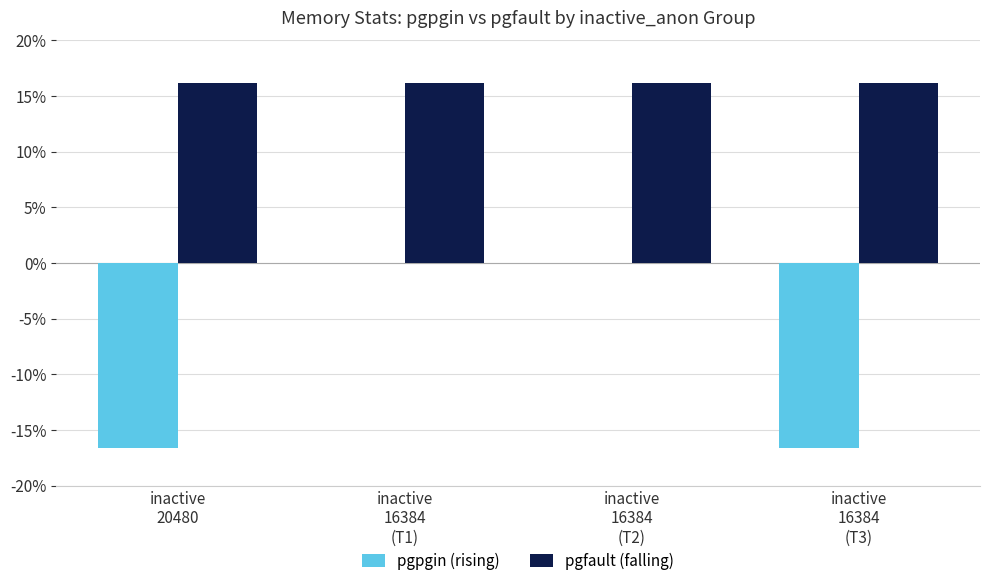

The value of pgfault (falling) at inactive
16384
(T2) is 10.1. True or false?

False